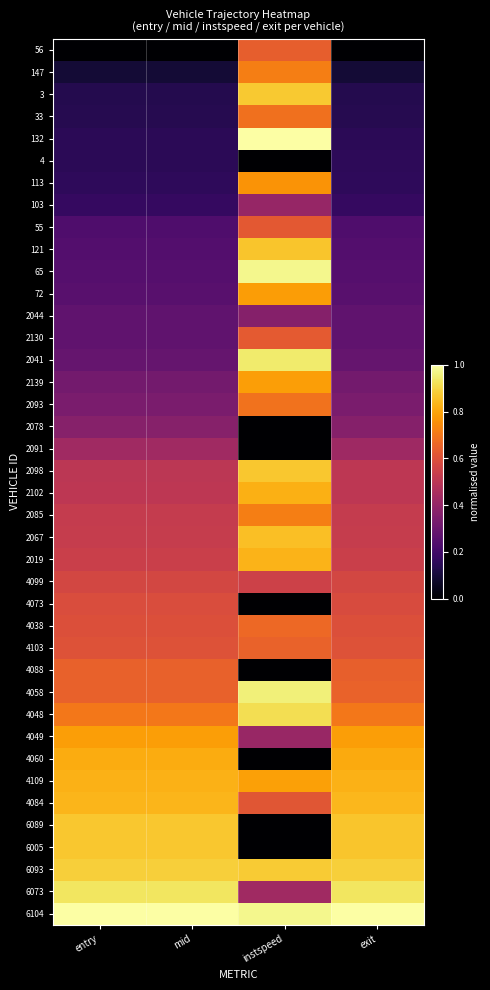

Reading left to right, transcribe all the data shown in this chart.

56: entry=0.0	mid=0.0	instspeed=0.6	exit=0.0
147: entry=0.1	mid=0.1	instspeed=0.7	exit=0.1
3: entry=0.1	mid=0.1	instspeed=0.9	exit=0.1
33: entry=0.1	mid=0.1	instspeed=0.7	exit=0.1
132: entry=0.2	mid=0.2	instspeed=1.0	exit=0.2
4: entry=0.2	mid=0.2	instspeed=0.0	exit=0.2
113: entry=0.2	mid=0.2	instspeed=0.8	exit=0.2
103: entry=0.2	mid=0.2	instspeed=0.4	exit=0.2
55: entry=0.2	mid=0.2	instspeed=0.6	exit=0.2
121: entry=0.2	mid=0.2	instspeed=0.9	exit=0.2
65: entry=0.2	mid=0.2	instspeed=1.0	exit=0.2
72: entry=0.3	mid=0.3	instspeed=0.8	exit=0.3
2044: entry=0.3	mid=0.3	instspeed=0.4	exit=0.3
2130: entry=0.3	mid=0.3	instspeed=0.6	exit=0.3
2041: entry=0.3	mid=0.3	instspeed=0.9	exit=0.3
2139: entry=0.3	mid=0.3	instspeed=0.8	exit=0.3
2093: entry=0.3	mid=0.3	instspeed=0.7	exit=0.3
2078: entry=0.4	mid=0.4	instspeed=0.0	exit=0.4
2091: entry=0.4	mid=0.4	instspeed=0.0	exit=0.4
2098: entry=0.5	mid=0.5	instspeed=0.9	exit=0.5
2102: entry=0.5	mid=0.5	instspeed=0.8	exit=0.5
2085: entry=0.5	mid=0.5	instspeed=0.7	exit=0.5
2067: entry=0.5	mid=0.5	instspeed=0.9	exit=0.5
2019: entry=0.5	mid=0.5	instspeed=0.8	exit=0.5
4099: entry=0.6	mid=0.6	instspeed=0.6	exit=0.6
4073: entry=0.6	mid=0.6	instspeed=0.0	exit=0.6
4038: entry=0.6	mid=0.6	instspeed=0.7	exit=0.6
4103: entry=0.6	mid=0.6	instspeed=0.7	exit=0.6
4088: entry=0.6	mid=0.6	instspeed=0.0	exit=0.6
4058: entry=0.6	mid=0.6	instspeed=1.0	exit=0.7
4048: entry=0.7	mid=0.7	instspeed=0.9	exit=0.7
4049: entry=0.8	mid=0.8	instspeed=0.4	exit=0.8
4060: entry=0.8	mid=0.8	instspeed=0.0	exit=0.8
4109: entry=0.8	mid=0.8	instspeed=0.8	exit=0.8
4084: entry=0.8	mid=0.8	instspeed=0.6	exit=0.8
6089: entry=0.9	mid=0.9	instspeed=0.0	exit=0.9
6005: entry=0.9	mid=0.9	instspeed=0.0	exit=0.9
6093: entry=0.9	mid=0.9	instspeed=0.9	exit=0.9
6073: entry=0.9	mid=0.9	instspeed=0.4	exit=0.9
6104: entry=1.0	mid=1.0	instspeed=1.0	exit=1.0